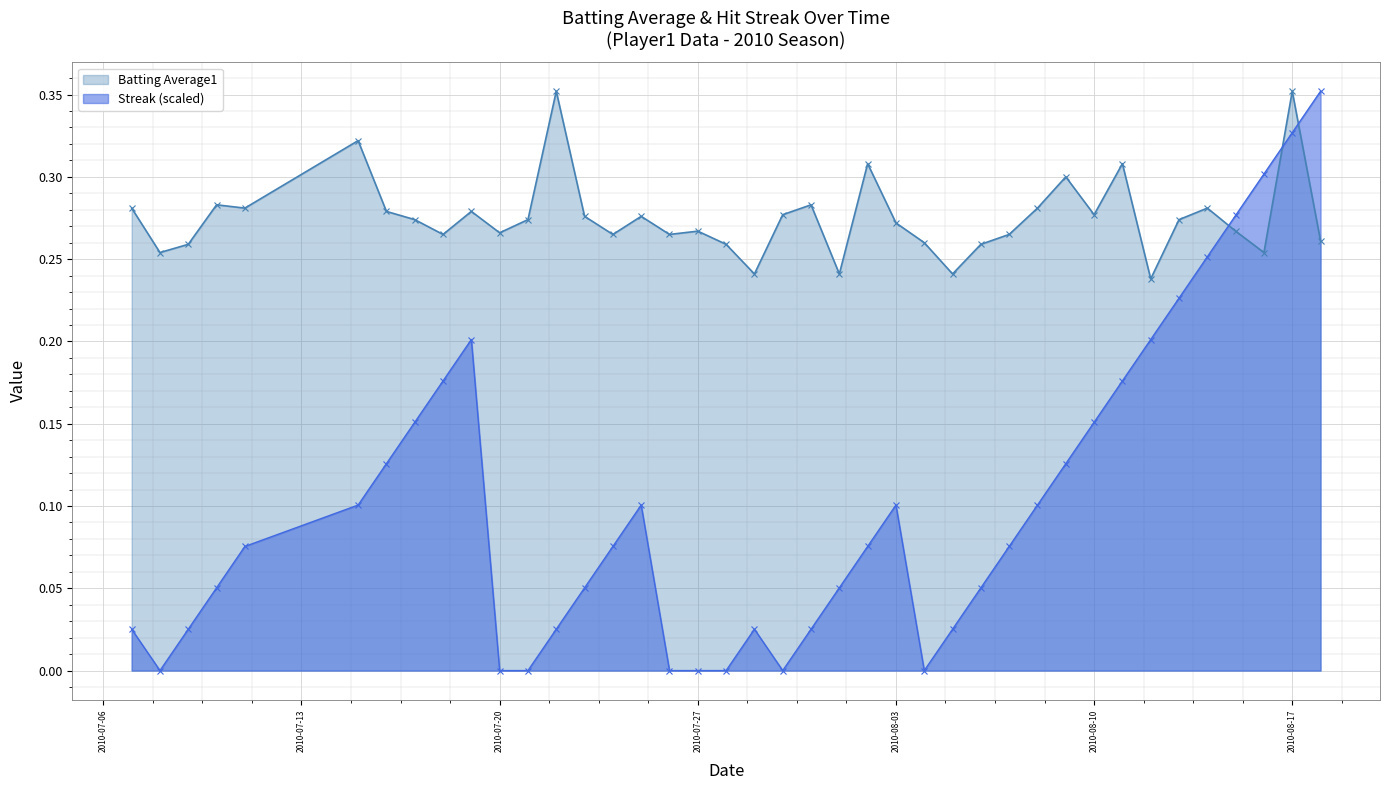

In Batting Average1, how many points are lower than both neighbors (excluding endpoints)?

12